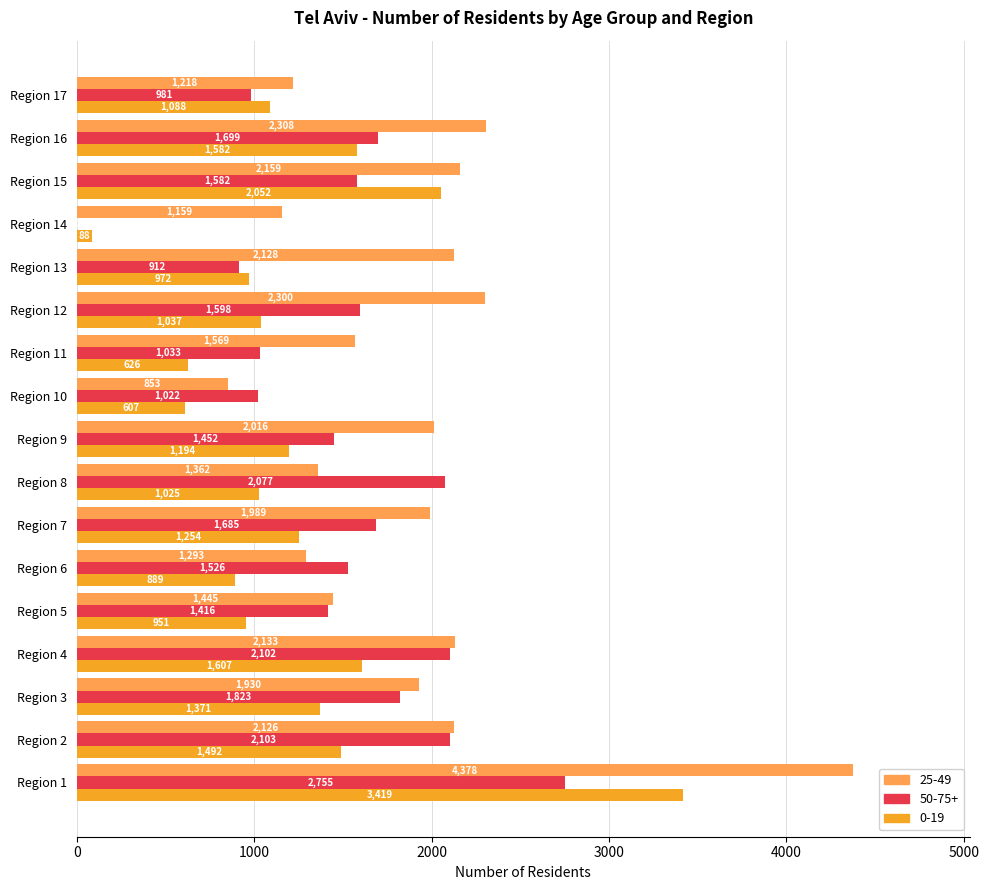

What is the maximum value for 0-19?

3419